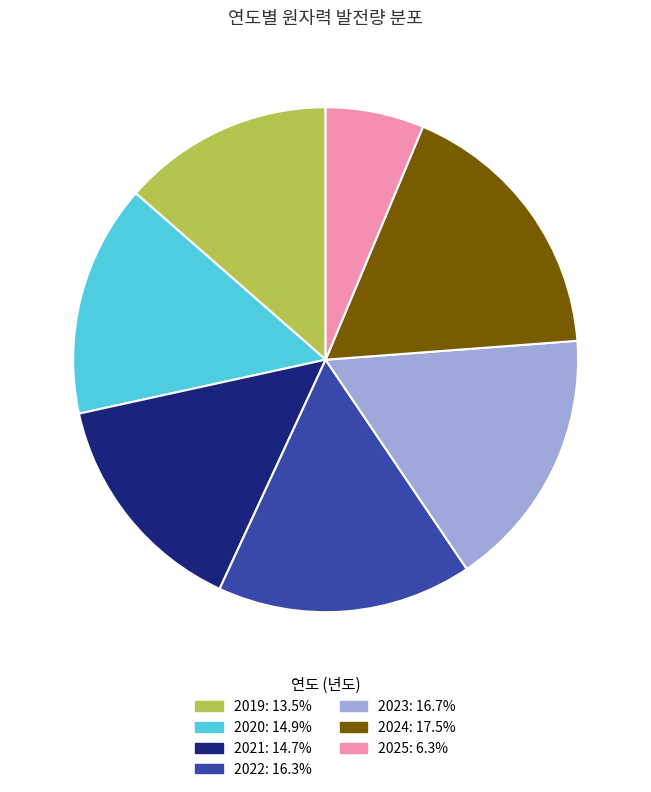

How many segments does this pie chart have?

7